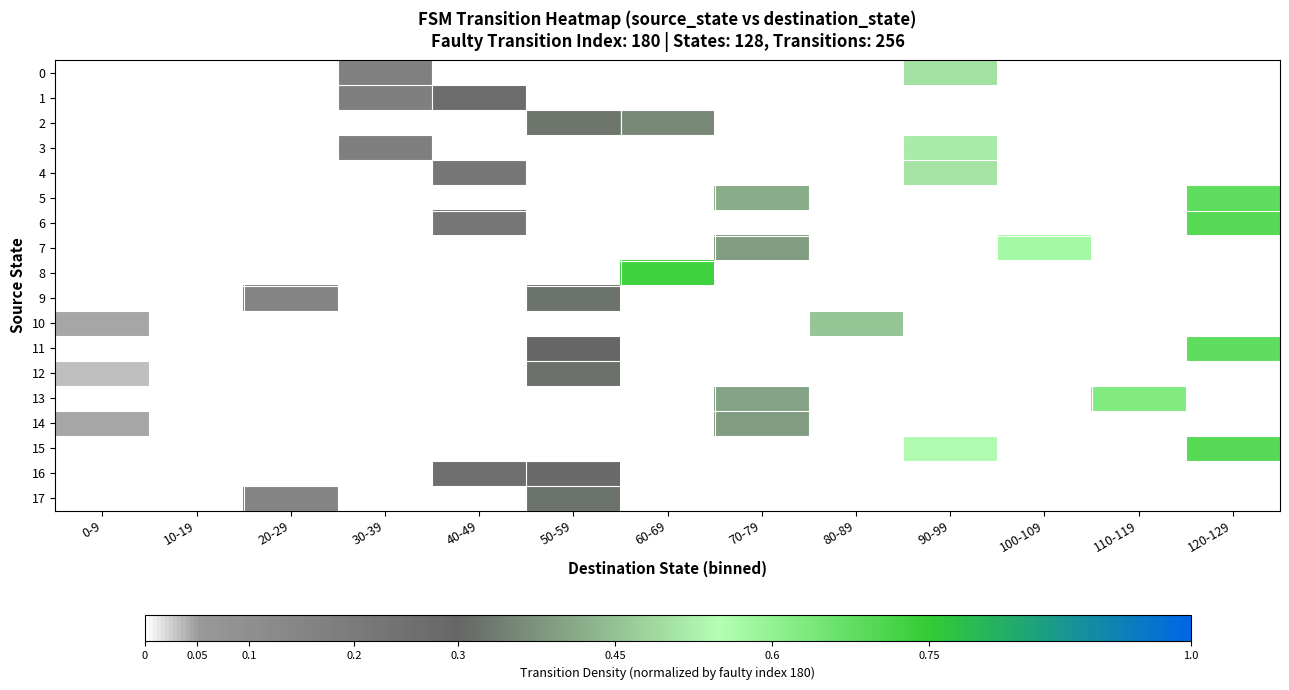

Reading left to right, extract all data points from this chart.

0: 0-9=0.0	10-19=0.0	20-29=0.0	30-39=0.2	40-49=0.0	50-59=0.0	60-69=0.0	70-79=0.0	80-89=0.0	90-99=0.5	100-109=0.0	110-119=0.0	120-129=0.0
1: 0-9=0.0	10-19=0.0	20-29=0.0	30-39=0.2	40-49=0.3	50-59=0.0	60-69=0.0	70-79=0.0	80-89=0.0	90-99=0.0	100-109=0.0	110-119=0.0	120-129=0.0
2: 0-9=0.0	10-19=0.0	20-29=0.0	30-39=0.0	40-49=0.0	50-59=0.3	60-69=0.4	70-79=0.0	80-89=0.0	90-99=0.0	100-109=0.0	110-119=0.0	120-129=0.0
3: 0-9=0.0	10-19=0.0	20-29=0.0	30-39=0.2	40-49=0.0	50-59=0.0	60-69=0.0	70-79=0.0	80-89=0.0	90-99=0.5	100-109=0.0	110-119=0.0	120-129=0.0
4: 0-9=0.0	10-19=0.0	20-29=0.0	30-39=0.0	40-49=0.2	50-59=0.0	60-69=0.0	70-79=0.0	80-89=0.0	90-99=0.5	100-109=0.0	110-119=0.0	120-129=0.0
5: 0-9=0.0	10-19=0.0	20-29=0.0	30-39=0.0	40-49=0.0	50-59=0.0	60-69=0.0	70-79=0.4	80-89=0.0	90-99=0.0	100-109=0.0	110-119=0.0	120-129=0.7
6: 0-9=0.0	10-19=0.0	20-29=0.0	30-39=0.0	40-49=0.2	50-59=0.0	60-69=0.0	70-79=0.0	80-89=0.0	90-99=0.0	100-109=0.0	110-119=0.0	120-129=0.7
7: 0-9=0.0	10-19=0.0	20-29=0.0	30-39=0.0	40-49=0.0	50-59=0.0	60-69=0.0	70-79=0.4	80-89=0.0	90-99=0.0	100-109=0.6	110-119=0.0	120-129=0.0
8: 0-9=0.0	10-19=0.0	20-29=0.0	30-39=0.0	40-49=0.0	50-59=0.0	60-69=0.7	70-79=0.0	80-89=0.0	90-99=0.0	100-109=0.0	110-119=0.0	120-129=0.0
9: 0-9=0.0	10-19=0.0	20-29=0.1	30-39=0.0	40-49=0.0	50-59=0.3	60-69=0.0	70-79=0.0	80-89=0.0	90-99=0.0	100-109=0.0	110-119=0.0	120-129=0.0
10: 0-9=0.0	10-19=0.0	20-29=0.0	30-39=0.0	40-49=0.0	50-59=0.0	60-69=0.0	70-79=0.0	80-89=0.5	90-99=0.0	100-109=0.0	110-119=0.0	120-129=0.0
11: 0-9=0.0	10-19=0.0	20-29=0.0	30-39=0.0	40-49=0.0	50-59=0.3	60-69=0.0	70-79=0.0	80-89=0.0	90-99=0.0	100-109=0.0	110-119=0.0	120-129=0.7
12: 0-9=0.0	10-19=0.0	20-29=0.0	30-39=0.0	40-49=0.0	50-59=0.3	60-69=0.0	70-79=0.0	80-89=0.0	90-99=0.0	100-109=0.0	110-119=0.0	120-129=0.0
13: 0-9=0.0	10-19=0.0	20-29=0.0	30-39=0.0	40-49=0.0	50-59=0.0	60-69=0.0	70-79=0.4	80-89=0.0	90-99=0.0	100-109=0.0	110-119=0.6	120-129=0.0
14: 0-9=0.0	10-19=0.0	20-29=0.0	30-39=0.0	40-49=0.0	50-59=0.0	60-69=0.0	70-79=0.4	80-89=0.0	90-99=0.0	100-109=0.0	110-119=0.0	120-129=0.0
15: 0-9=0.0	10-19=0.0	20-29=0.0	30-39=0.0	40-49=0.0	50-59=0.0	60-69=0.0	70-79=0.0	80-89=0.0	90-99=0.5	100-109=0.0	110-119=0.0	120-129=0.7
16: 0-9=0.0	10-19=0.0	20-29=0.0	30-39=0.0	40-49=0.3	50-59=0.3	60-69=0.0	70-79=0.0	80-89=0.0	90-99=0.0	100-109=0.0	110-119=0.0	120-129=0.0
17: 0-9=0.0	10-19=0.0	20-29=0.1	30-39=0.0	40-49=0.0	50-59=0.3	60-69=0.0	70-79=0.0	80-89=0.0	90-99=0.0	100-109=0.0	110-119=0.0	120-129=0.0